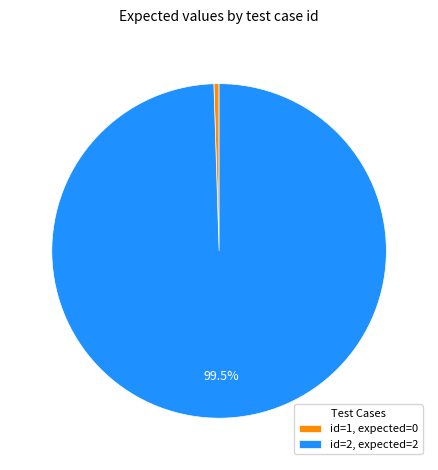

Which category has the smallest portion of the pie?

id=1, expected=0